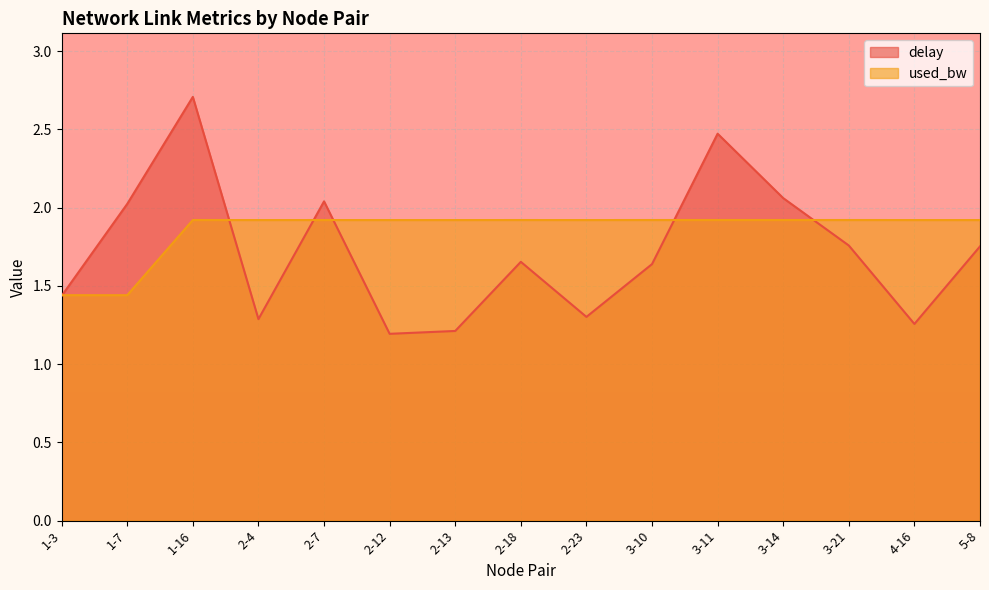

What position from the left is 2-18?

8